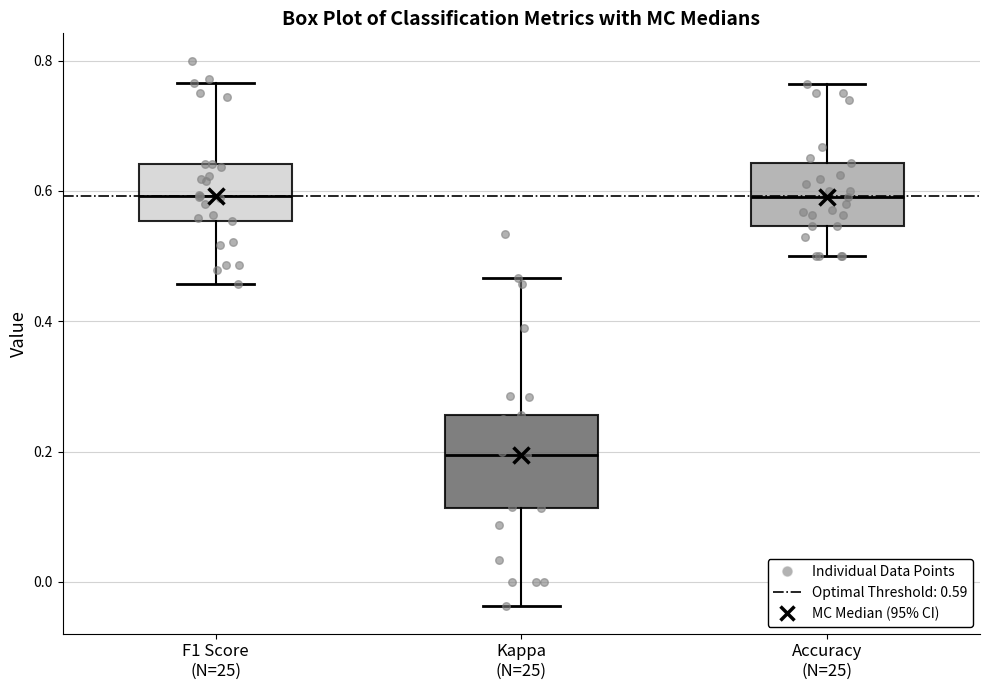

Reading left to right, read every box against the y-axis: the position of its median line, the range the box covers, and the ends of its whiskers. The values are not printed on the chart, so give them approximately, as read against the axis.

F1 Score (N=25): median 0.60, box 0.56 to 0.64, whiskers 0.46 to 0.76
Kappa (N=25): median 0.20, box 0.12 to 0.26, whiskers -0.04 to 0.46
Accuracy (N=25): median 0.60, box 0.54 to 0.64, whiskers 0.50 to 0.76